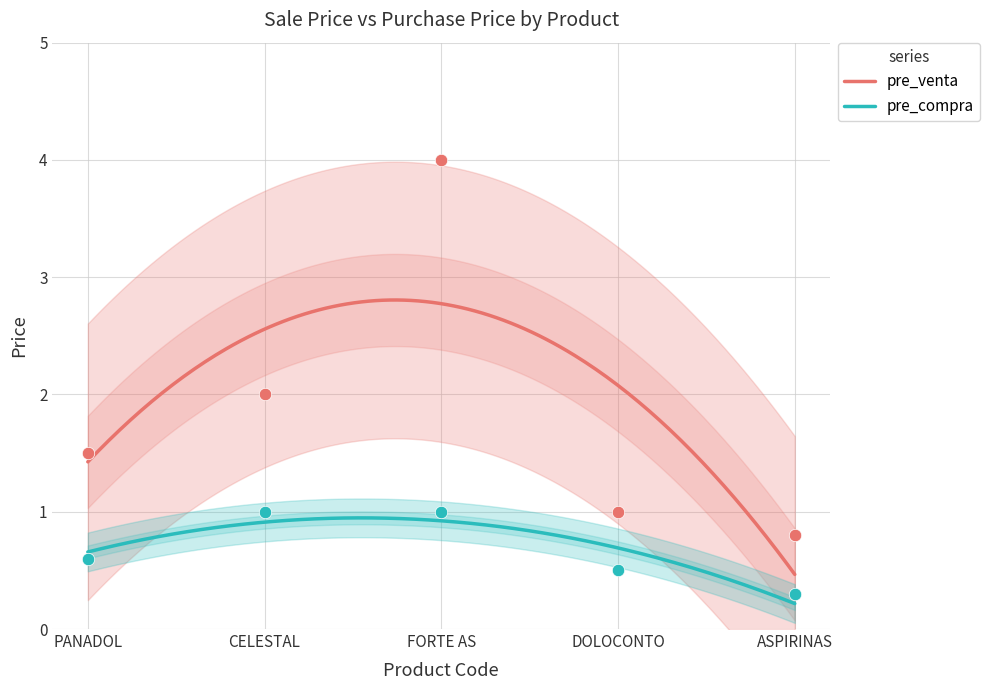

Which series contains the highest Y value?

pre_venta